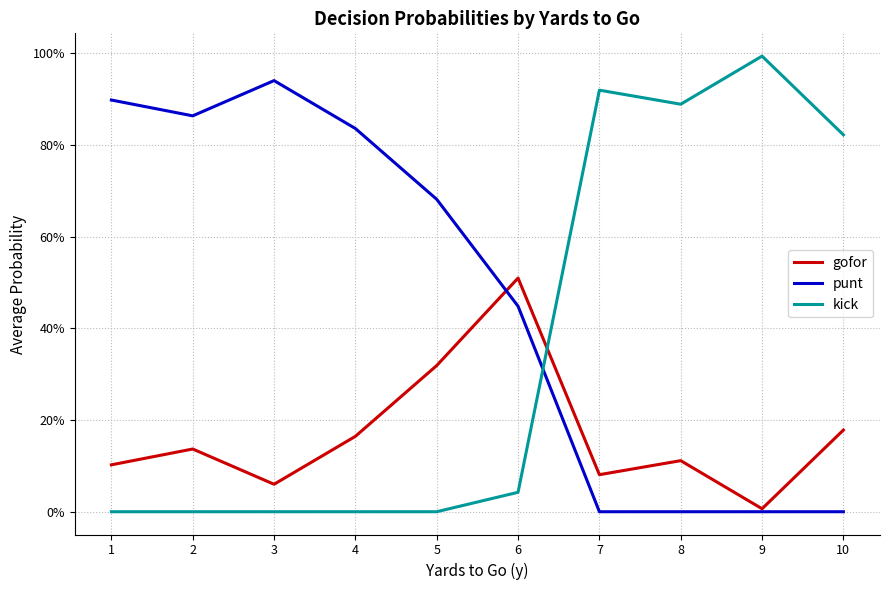

What are all the series names shown in the legend?

gofor, punt, kick